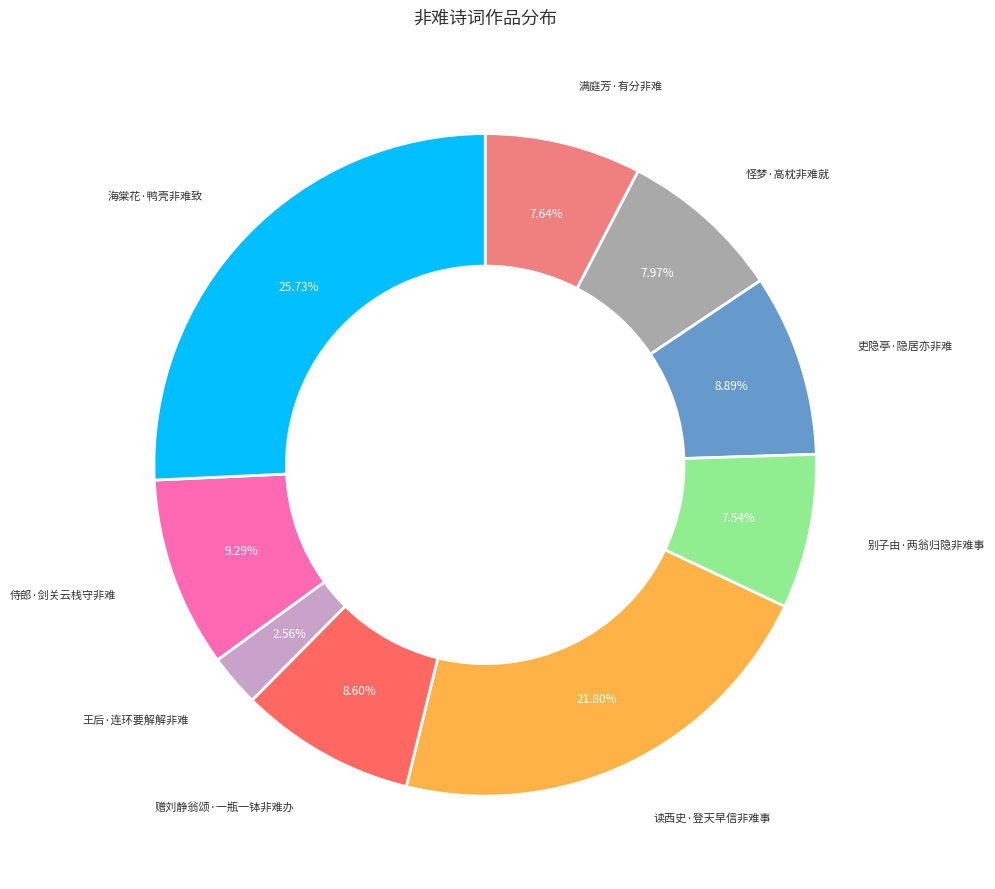

Does any single category account for the majority?

No